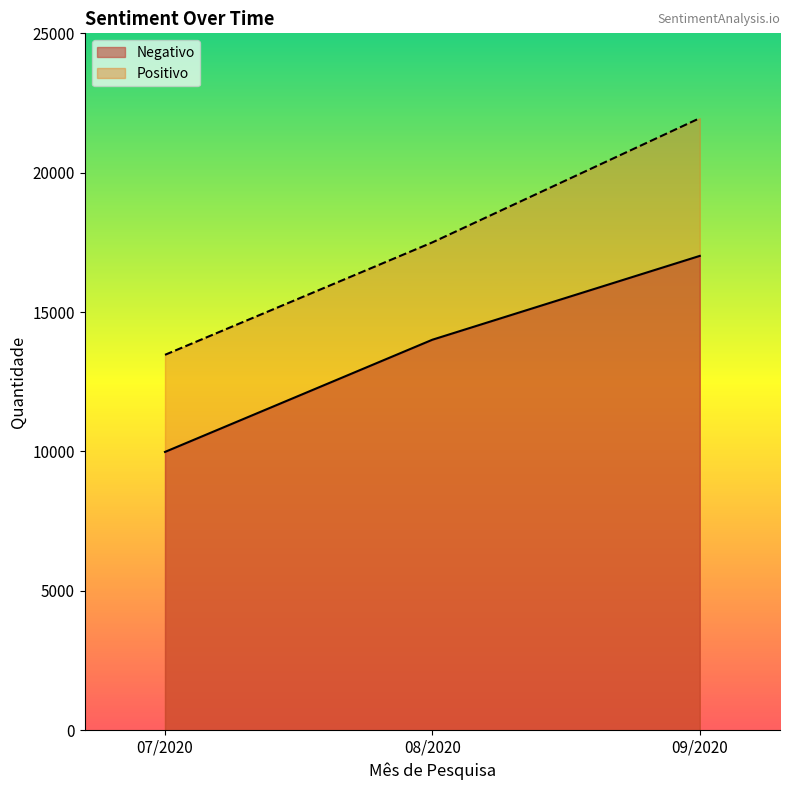

What is the total value across all series at 07/2020?

23451